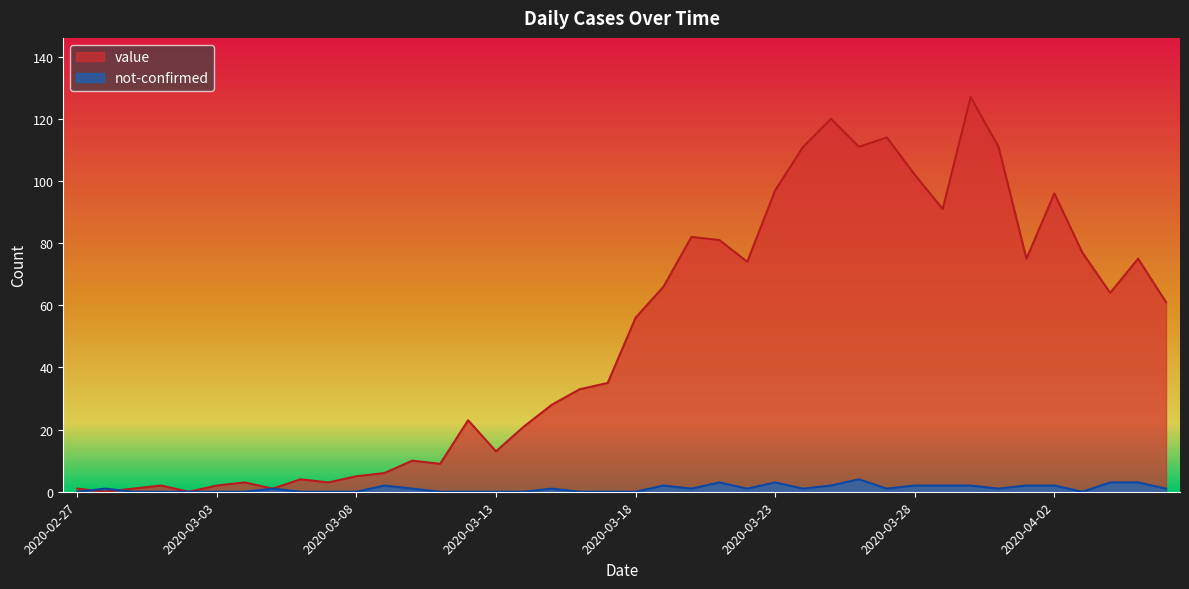

Where does the value series first go above 56?

2020-03-19